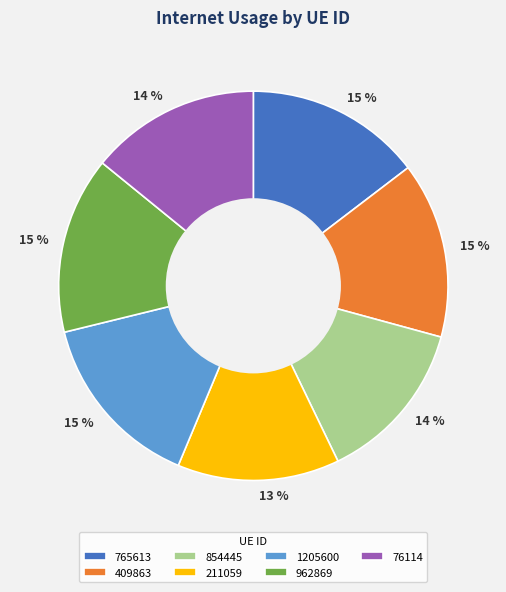

True or false: 962869 accounts for 26% of the total.

False